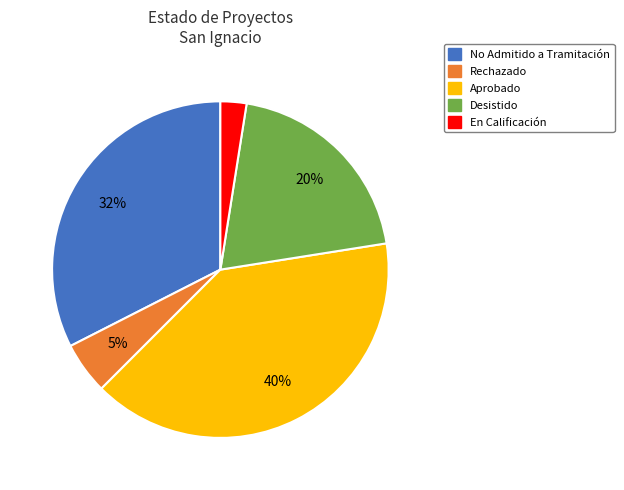

How many segments does this pie chart have?

5